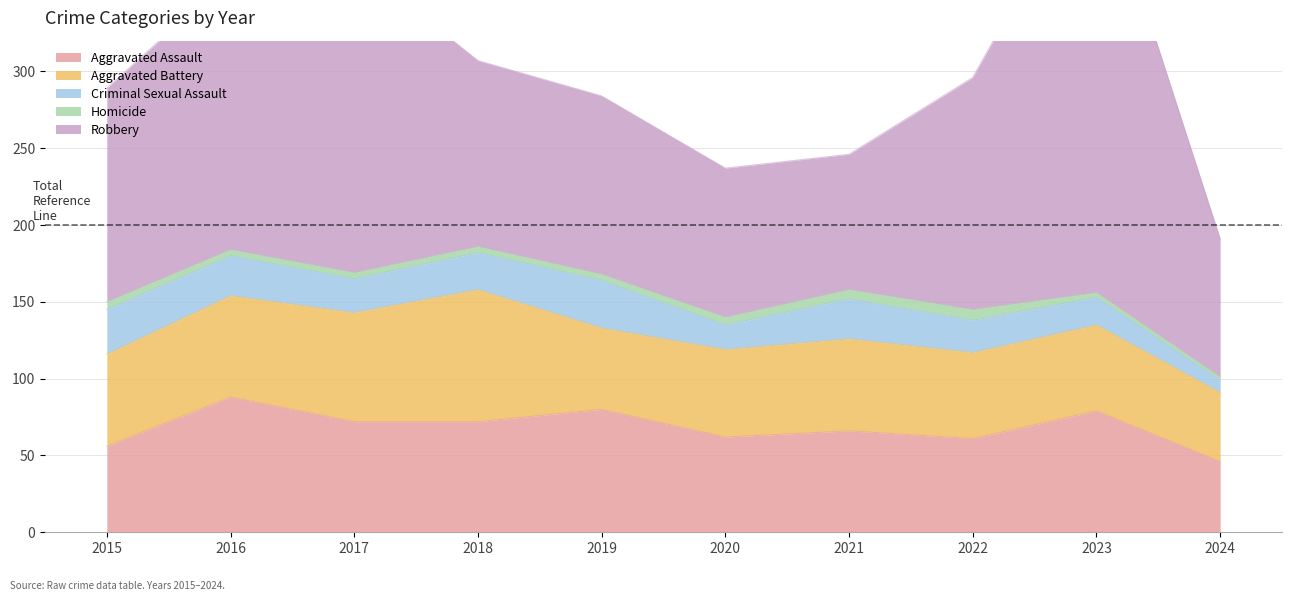

Where is the first local minimum for Aggravated Battery?

2019